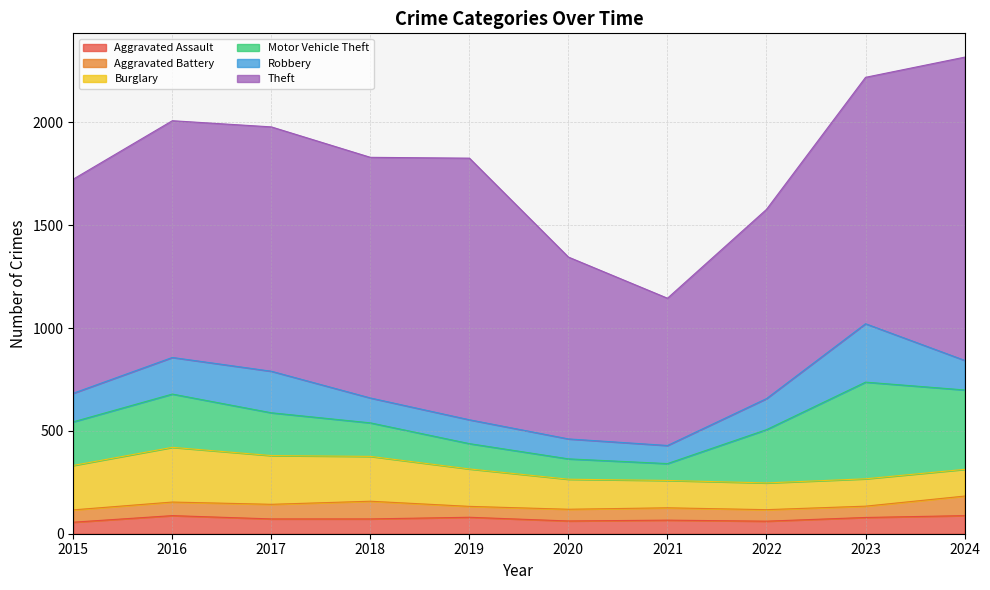

True or false: Motor Vehicle Theft and Aggravated Battery cross at least once.

False